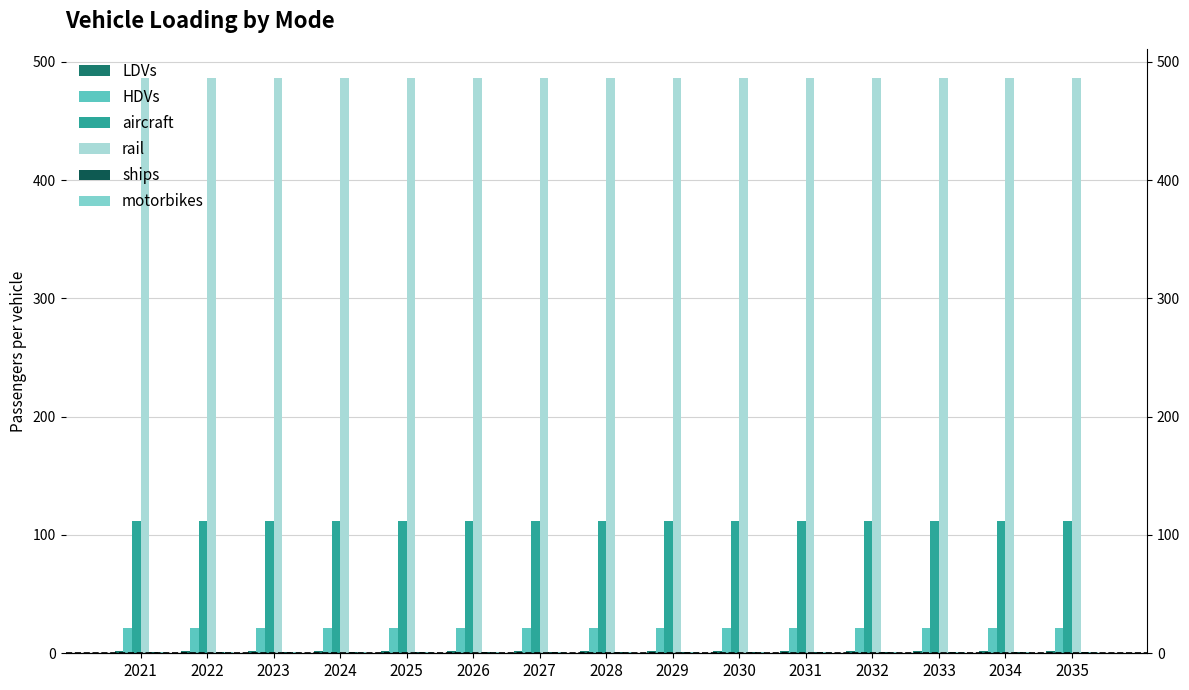

What are all the series names shown in the legend?

LDVs, HDVs, aircraft, rail, ships, motorbikes